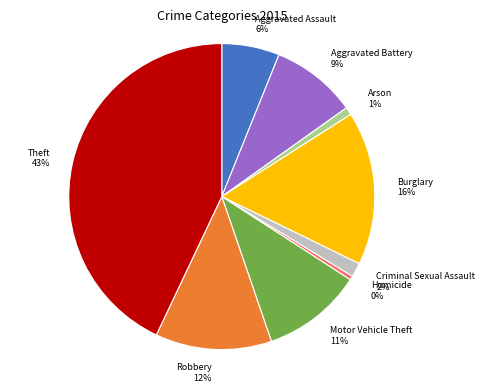

To the nearest percent, what is the difference between the largest and smallest slice percentages?

43%